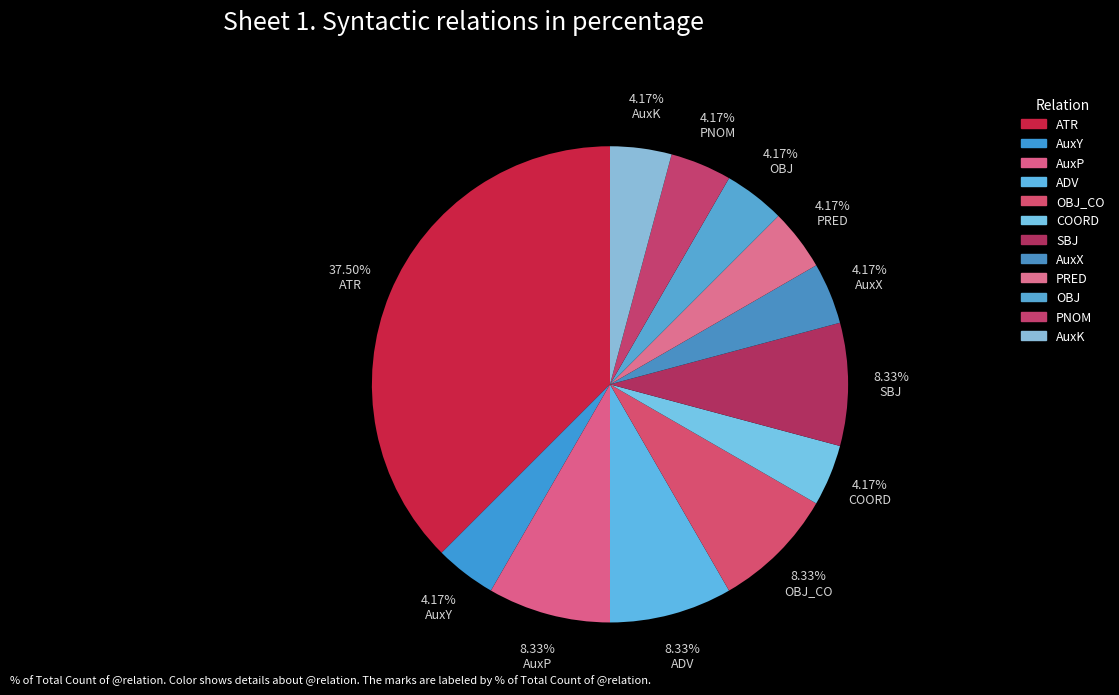

Count the number of slices in the pie.

12